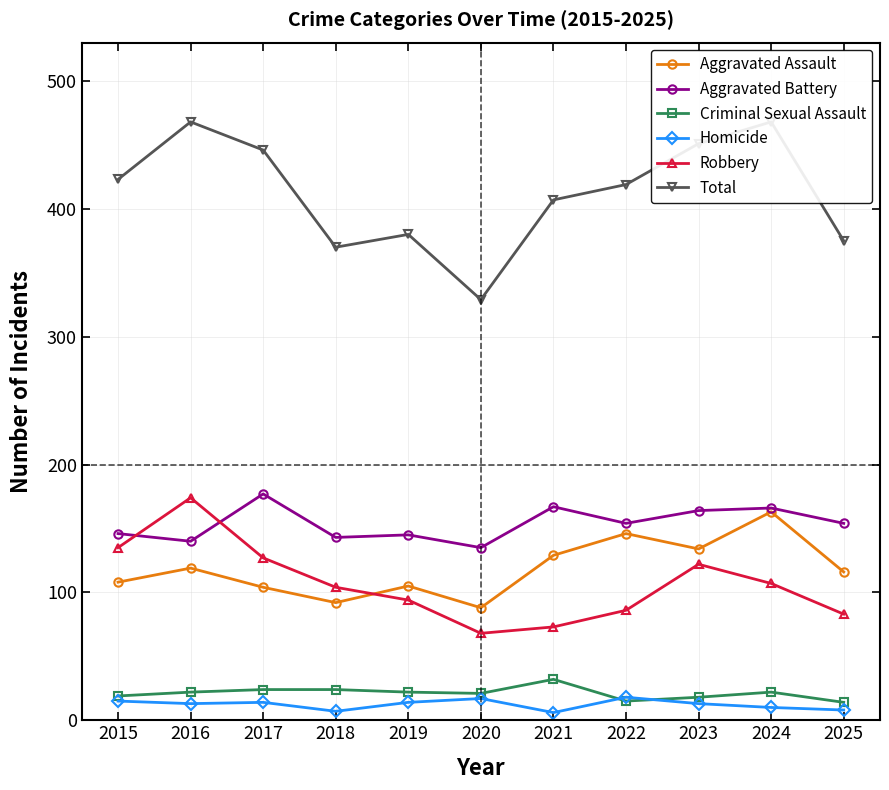

What is the approximate value of Aggravated Battery at 2023, to the nearest 10?

160